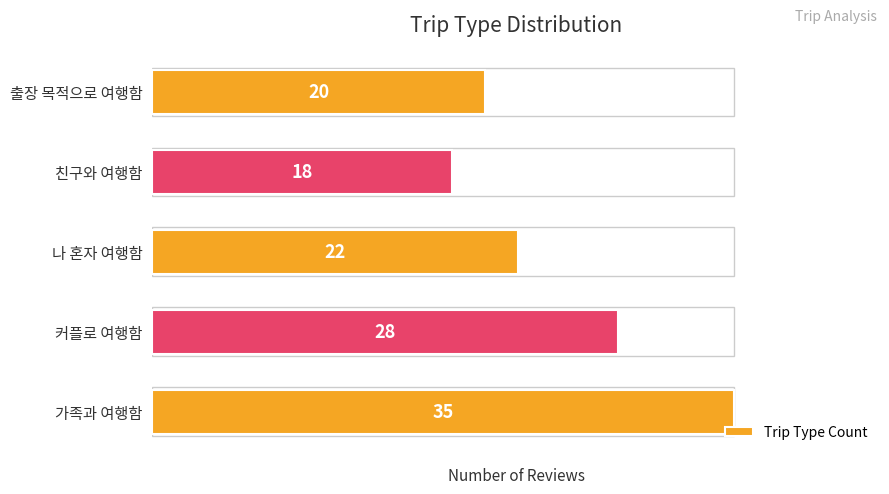

Reading bottom to top, extract all data points from this chart.

가족과 여행함=35	커플로 여행함=28	나 혼자 여행함=22	친구와 여행함=18	출장 목적으로 여행함=20